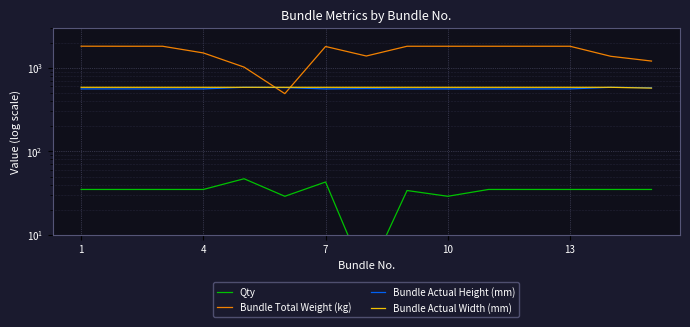

Which label corresponds to the largest value in the chart?

1